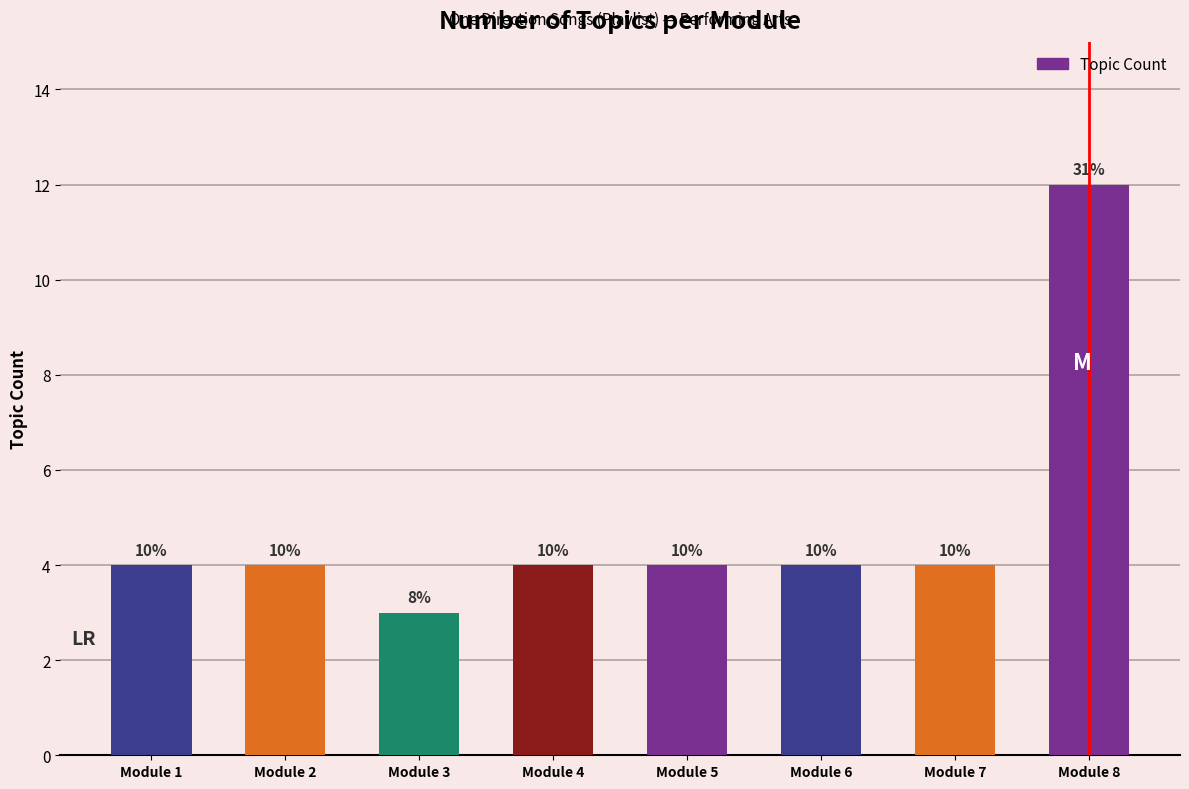

Does the chart contain any negative values?

No